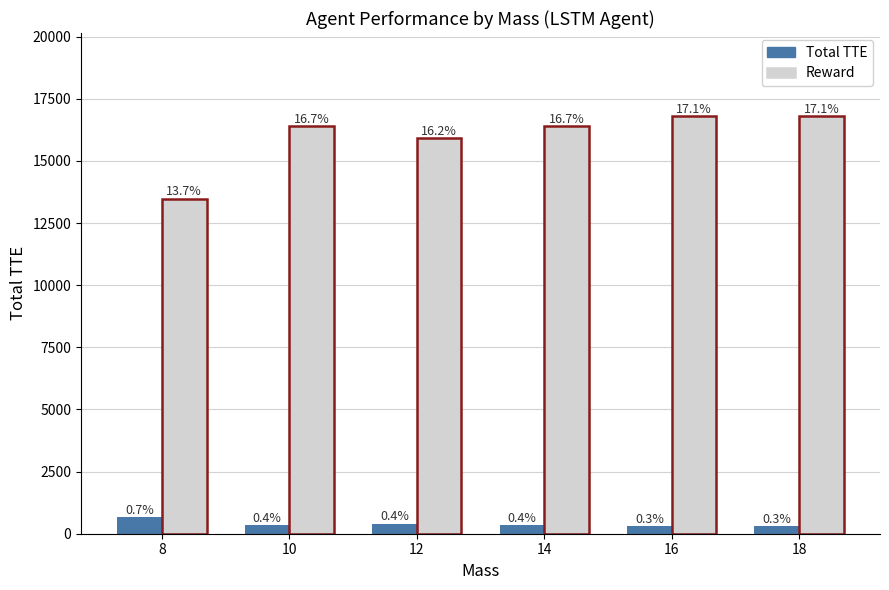

What is the average value of the Reward series?

15961.0